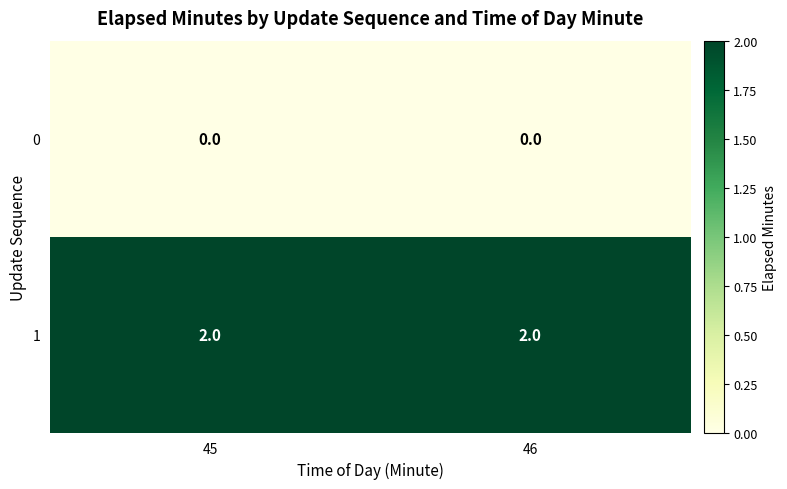

What is the sum of the 1 values at 46 and 45?

4